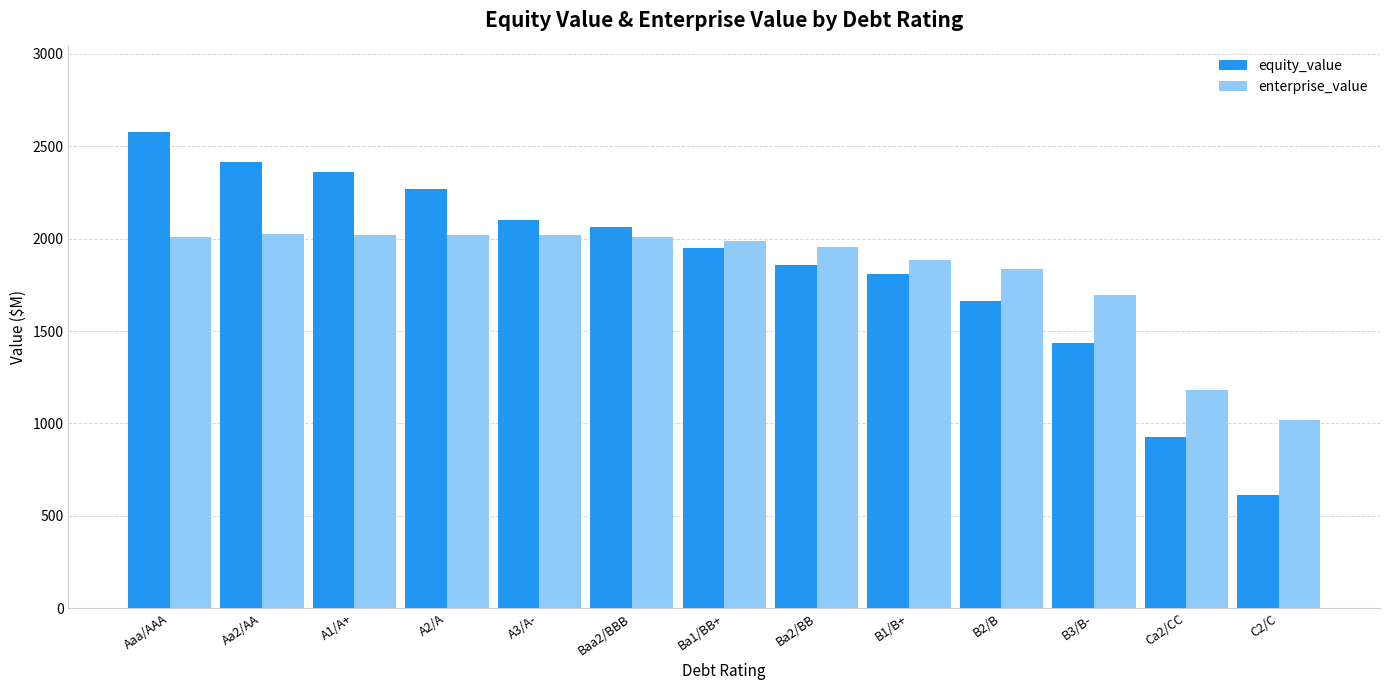

Is the value of enterprise_value at B2/B greater than the value of equity_value at A2/A?

No